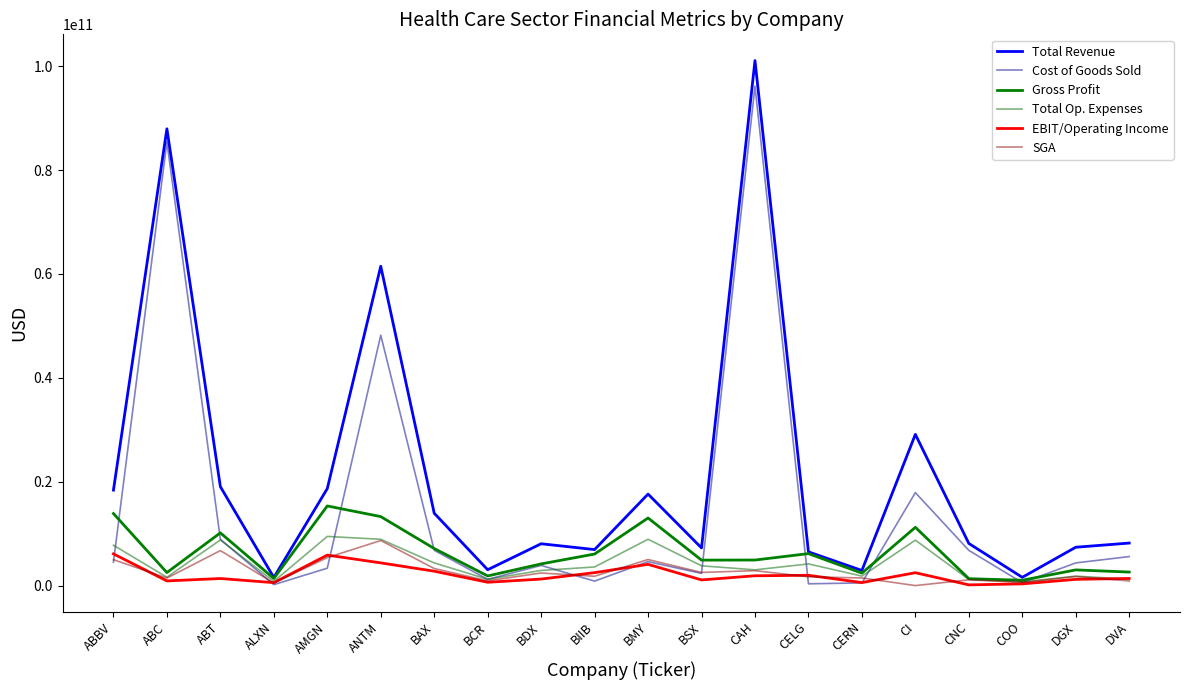

How many intersections are there between Cost of Goods Sold and Gross Profit?

9